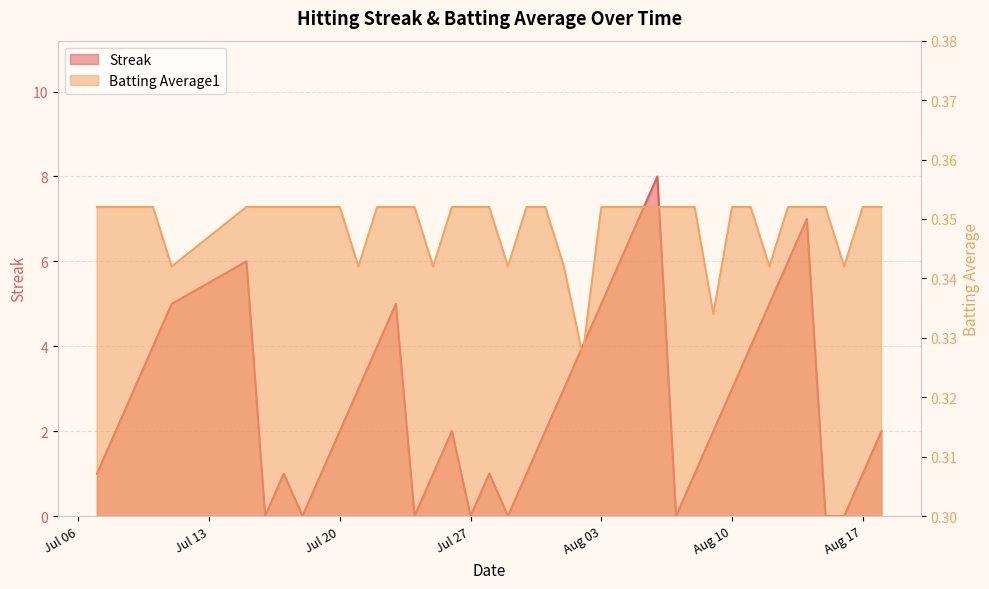

True or false: Batting Average1 and Streak intersect in this chart.

True